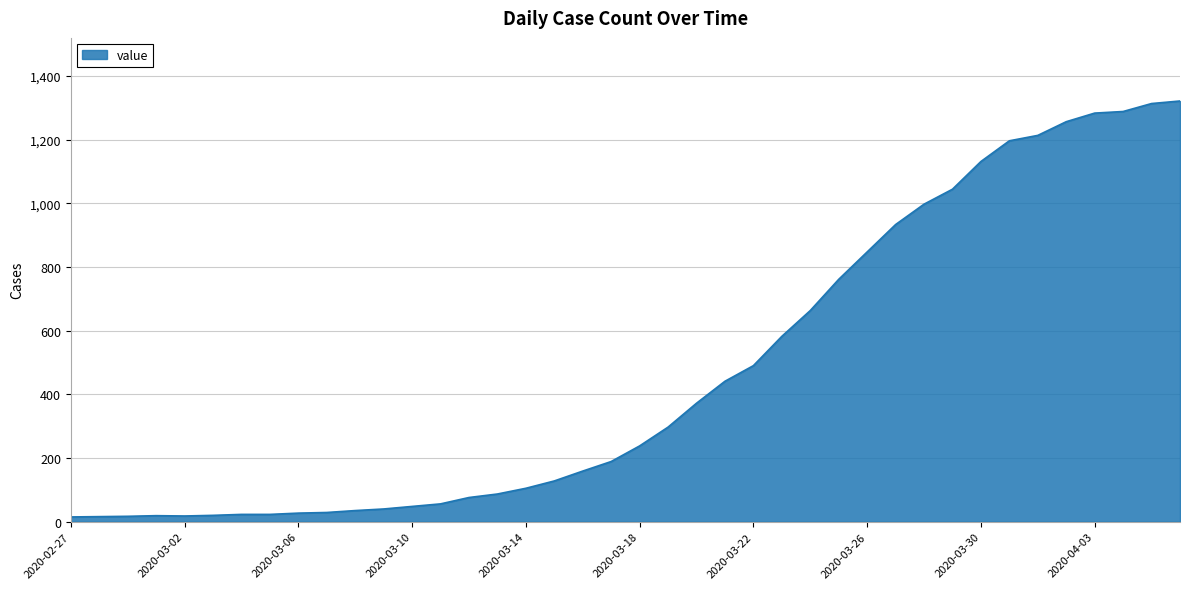

What is the difference between the second highest and minimum values?

1298